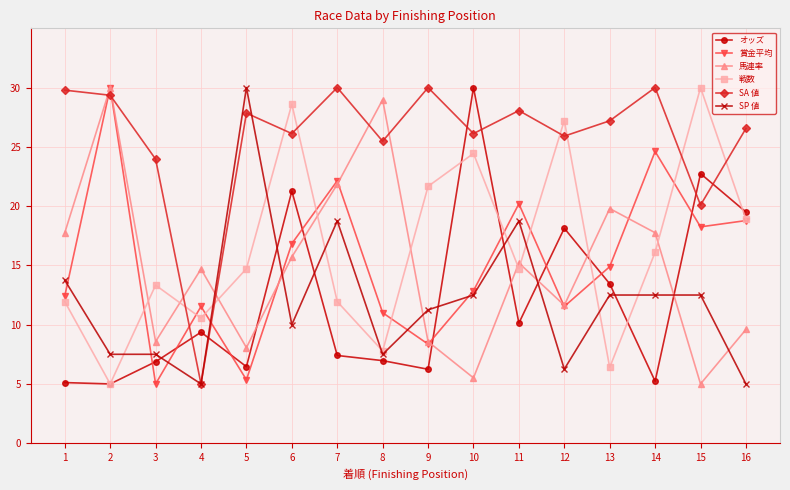

At how many categories does at least one series exceed 9?

16